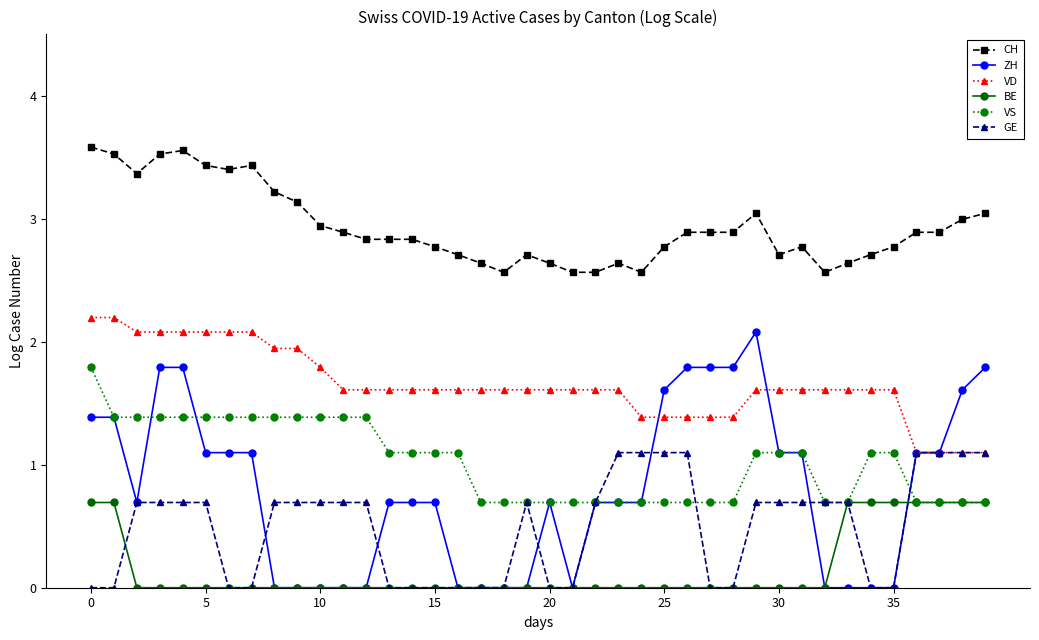

What is the average value of the GE series?

0.5